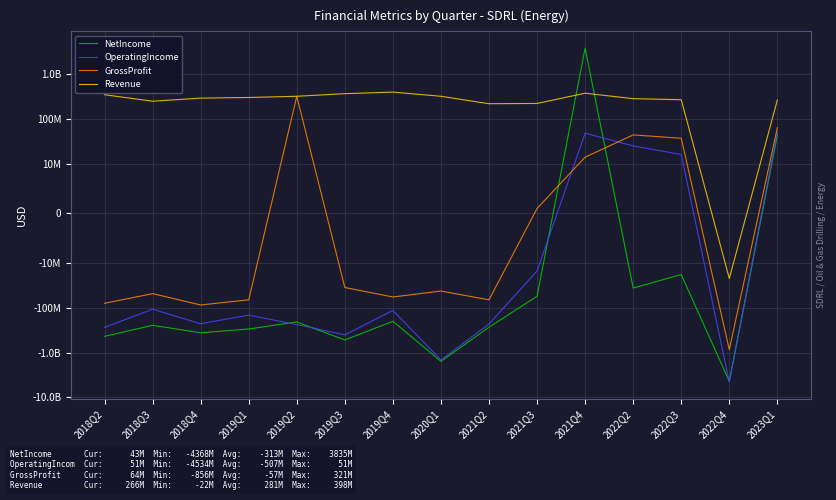

Reading left to right, transcribe all the data shown in this chart.

NetIncome: 2018Q2=-432000000	2018Q3=-245000000	2018Q4=-360000000	2019Q1=-296000000	2019Q2=-206000000	2019Q3=-521000000	2019Q4=-199000000	2020Q1=-1565000000	2021Q2=-270000000	2021Q3=-55000000	2021Q4=3835000000	2022Q2=-36000000	2022Q3=-18000000	2022Q4=-4368000000	2023Q1=43000000
OperatingIncome: 2018Q2=-273000000	2018Q3=-107000000	2018Q4=-226000000	2019Q1=-145000000	2019Q2=-236000000	2019Q3=-401000000	2019Q4=-114000000	2020Q1=-1459000000	2021Q2=-228000000	2021Q3=-15000000	2021Q4=48000000	2022Q2=25000000	2022Q3=16000000	2022Q4=-4534000000	2023Q1=51000000
GrossProfit: 2018Q2=-79000000	2018Q3=-48000000	2018Q4=-86000000	2019Q1=-66000000	2019Q2=321000000	2019Q3=-35000000	2019Q4=-57000000	2020Q1=-42000000	2021Q2=-66000000	2021Q3=1000000	2021Q4=14000000	2022Q2=44000000	2022Q3=37000000	2022Q4=-856000000	2023Q1=64000000
Revenue: 2018Q2=348000000	2018Q3=249000000	2018Q4=292000000	2019Q1=302000000	2019Q2=321000000	2019Q3=367000000	2019Q4=398000000	2020Q1=321000000	2021Q2=219000000	2021Q3=222000000	2021Q4=376000000	2022Q2=284000000	2022Q3=269000000	2022Q4=-22000000	2023Q1=266000000